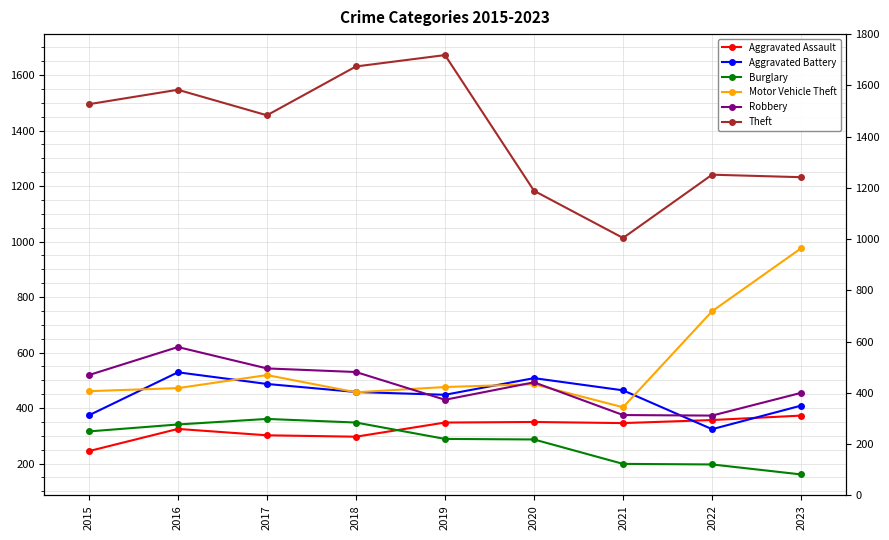

Reading right to left, list all the values displayed in this chart.

Aggravated Assault: 2023=373	2022=357	2021=346	2020=350	2019=348	2018=297	2017=302	2016=325	2015=245
Aggravated Battery: 2023=409	2022=324	2021=464	2020=508	2019=448	2018=458	2017=487	2016=529	2015=374
Burglary: 2023=161	2022=197	2021=199	2020=287	2019=289	2018=348	2017=361	2016=341	2015=316
Motor Vehicle Theft: 2023=976	2022=749	2021=403	2020=486	2019=476	2018=457	2017=519	2016=472	2015=461
Robbery: 2023=455	2022=373	2021=375	2020=493	2019=430	2018=530	2017=543	2016=620	2015=519
Theft: 2023=1232	2022=1241	2021=1013	2020=1183	2019=1672	2018=1631	2017=1455	2016=1547	2015=1495